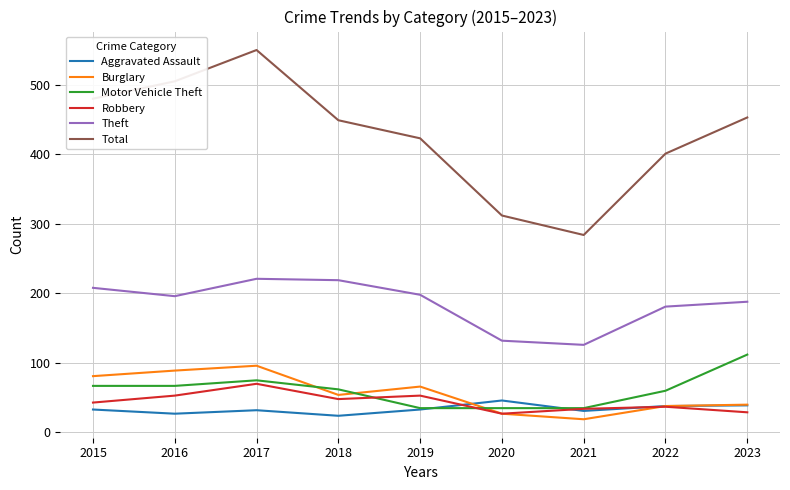

Which series has the widest spread of values?

Total